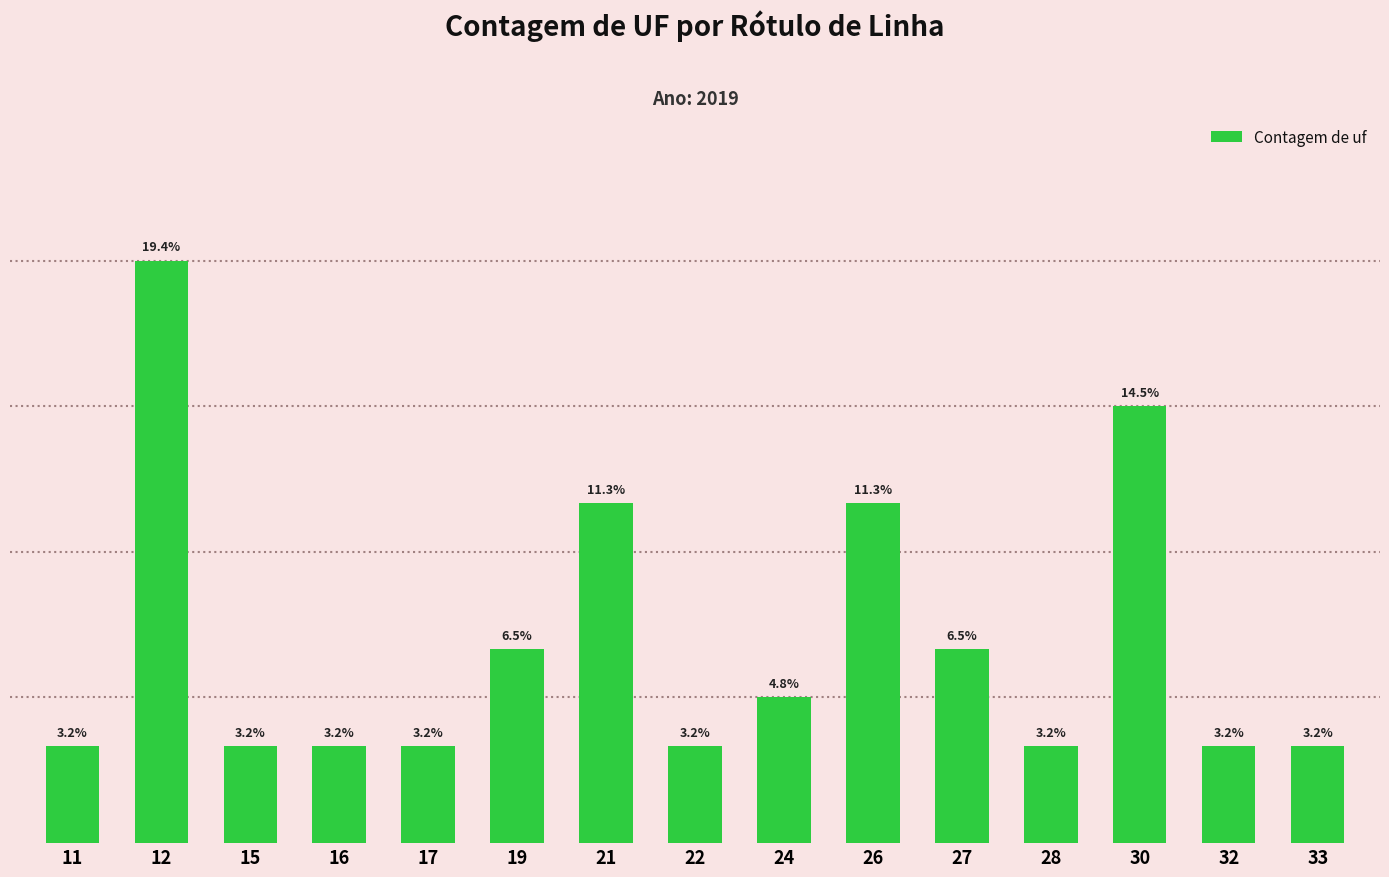

Does the chart contain any negative values?

No